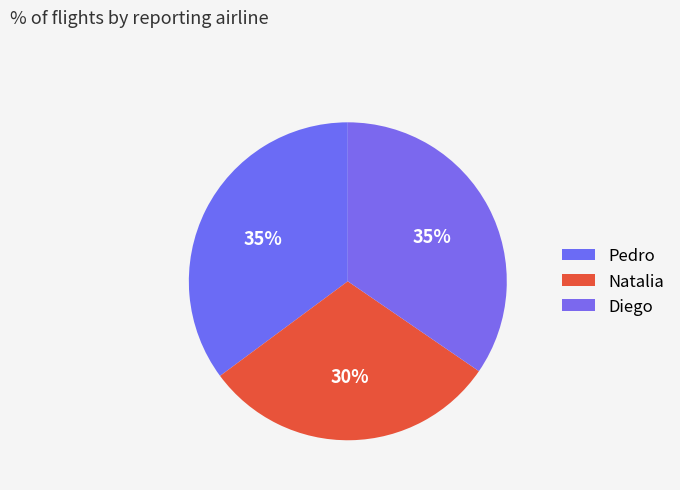

To the nearest percent, what is the difference between the largest and smallest slice percentages?

5%